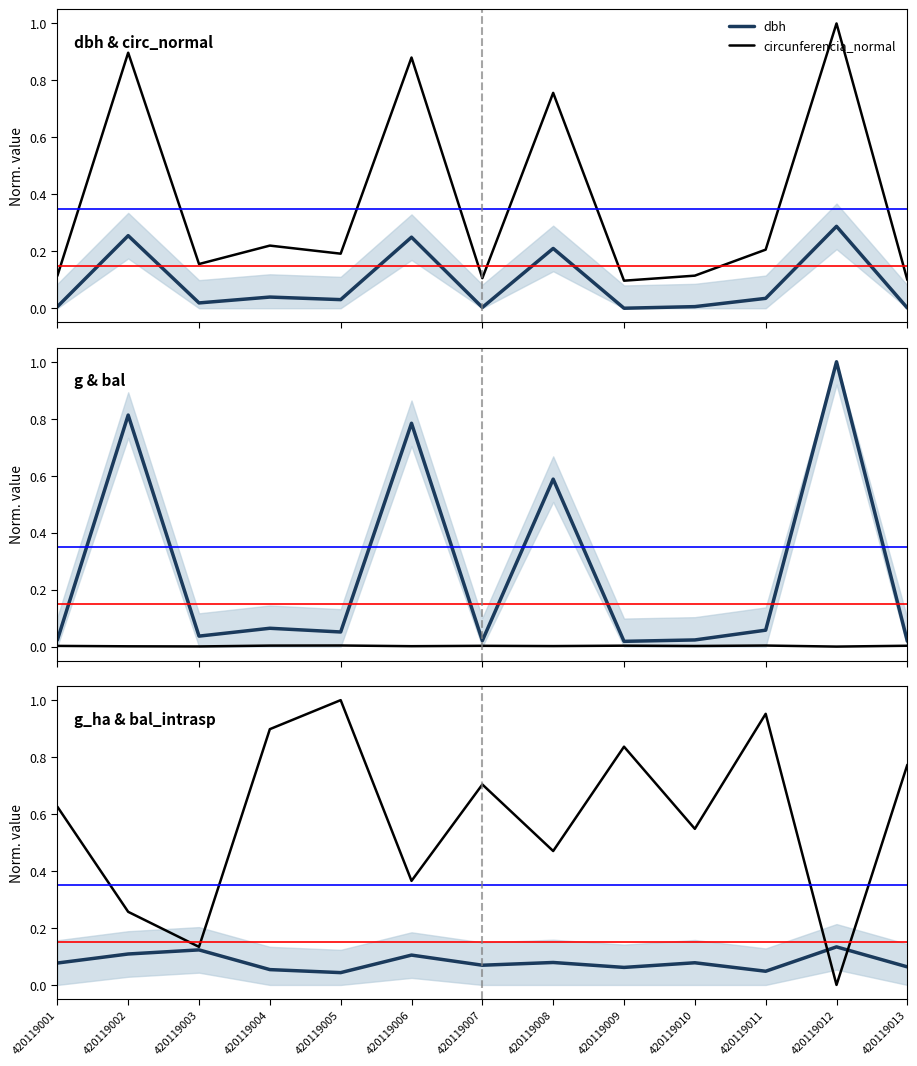

What is the value of the bal_intrasp point at the 5th from the left?

1.0